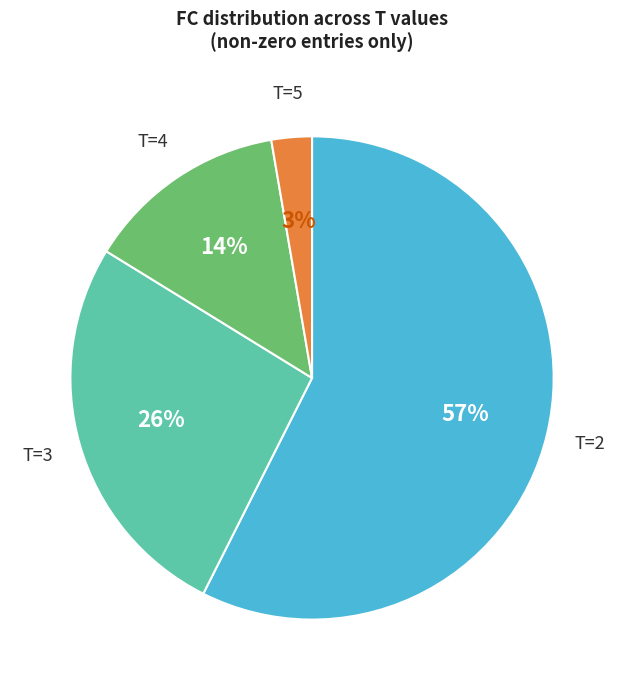

Approximately how many times larger is the value at T=2 compared to T=3?

2.2